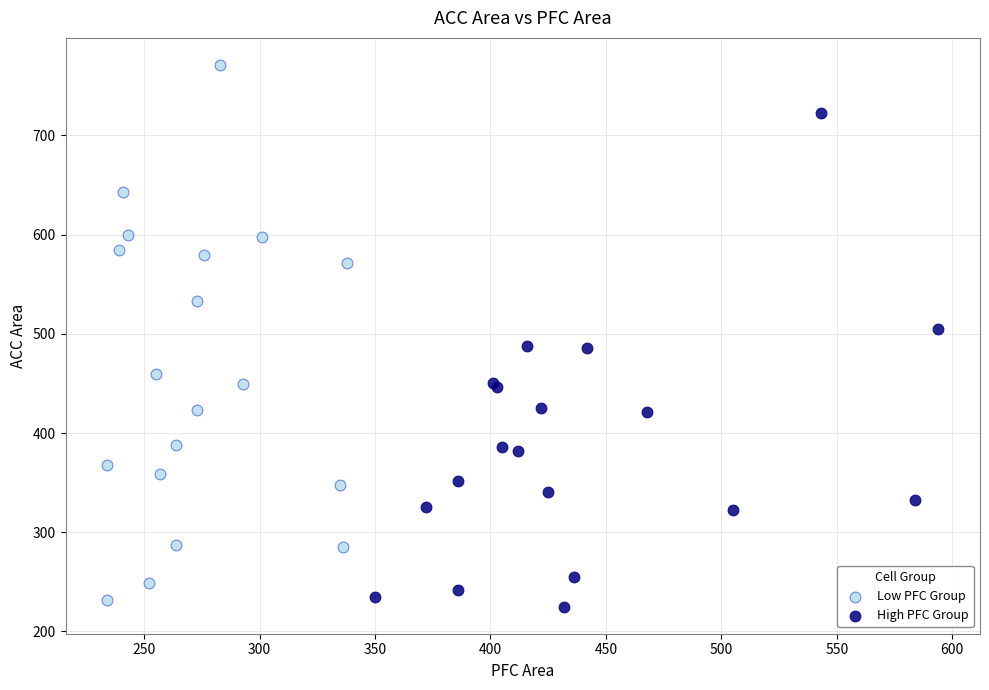

Which series contains the highest Y value?

Low PFC Group